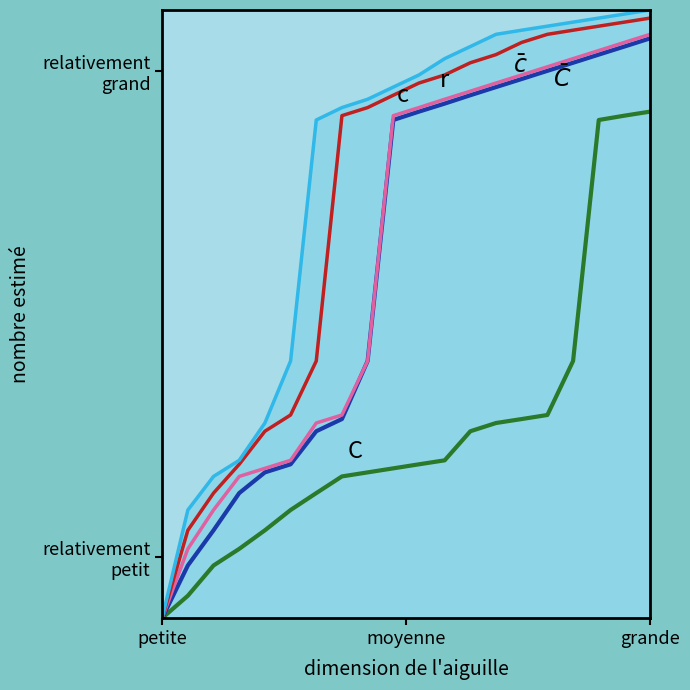

Does the chart have visible grid lines?

No